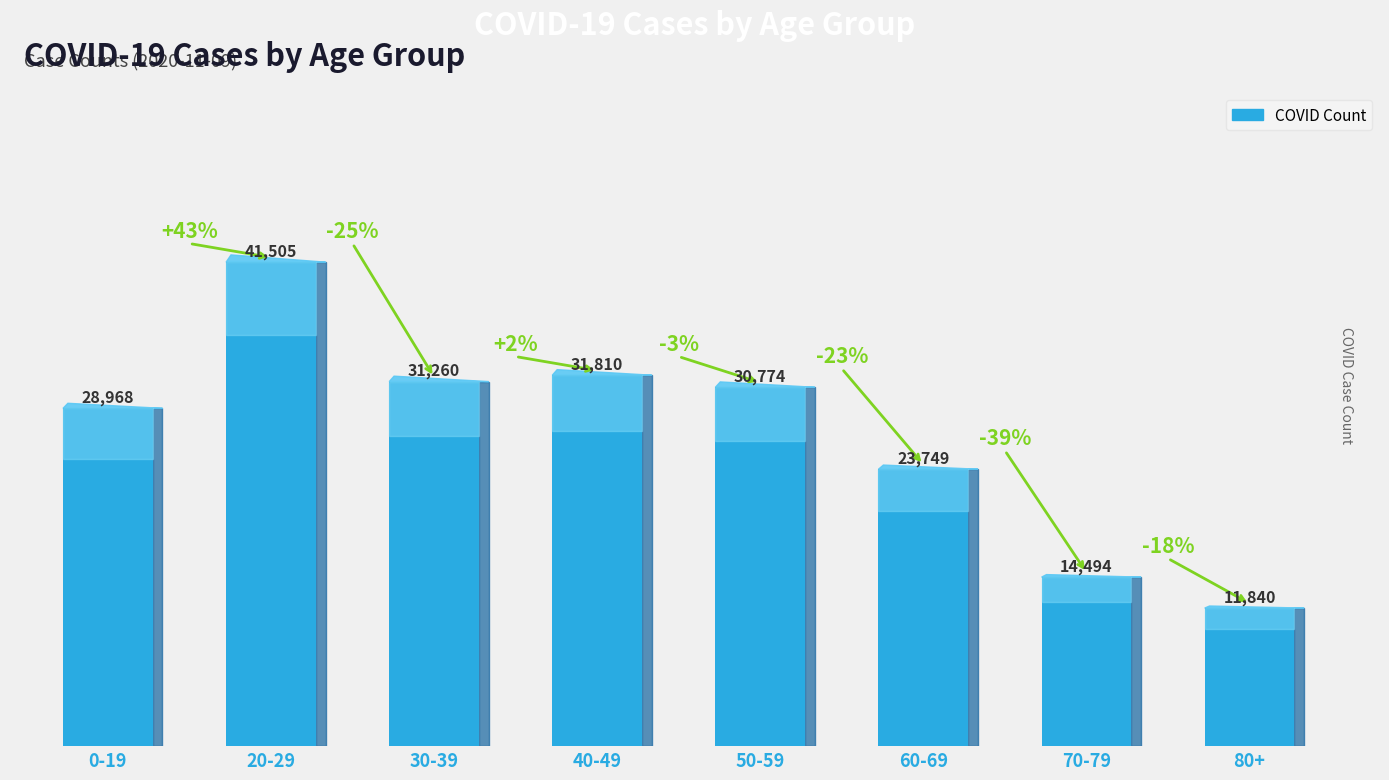

What is the value of the 1st bar from the left?

28968